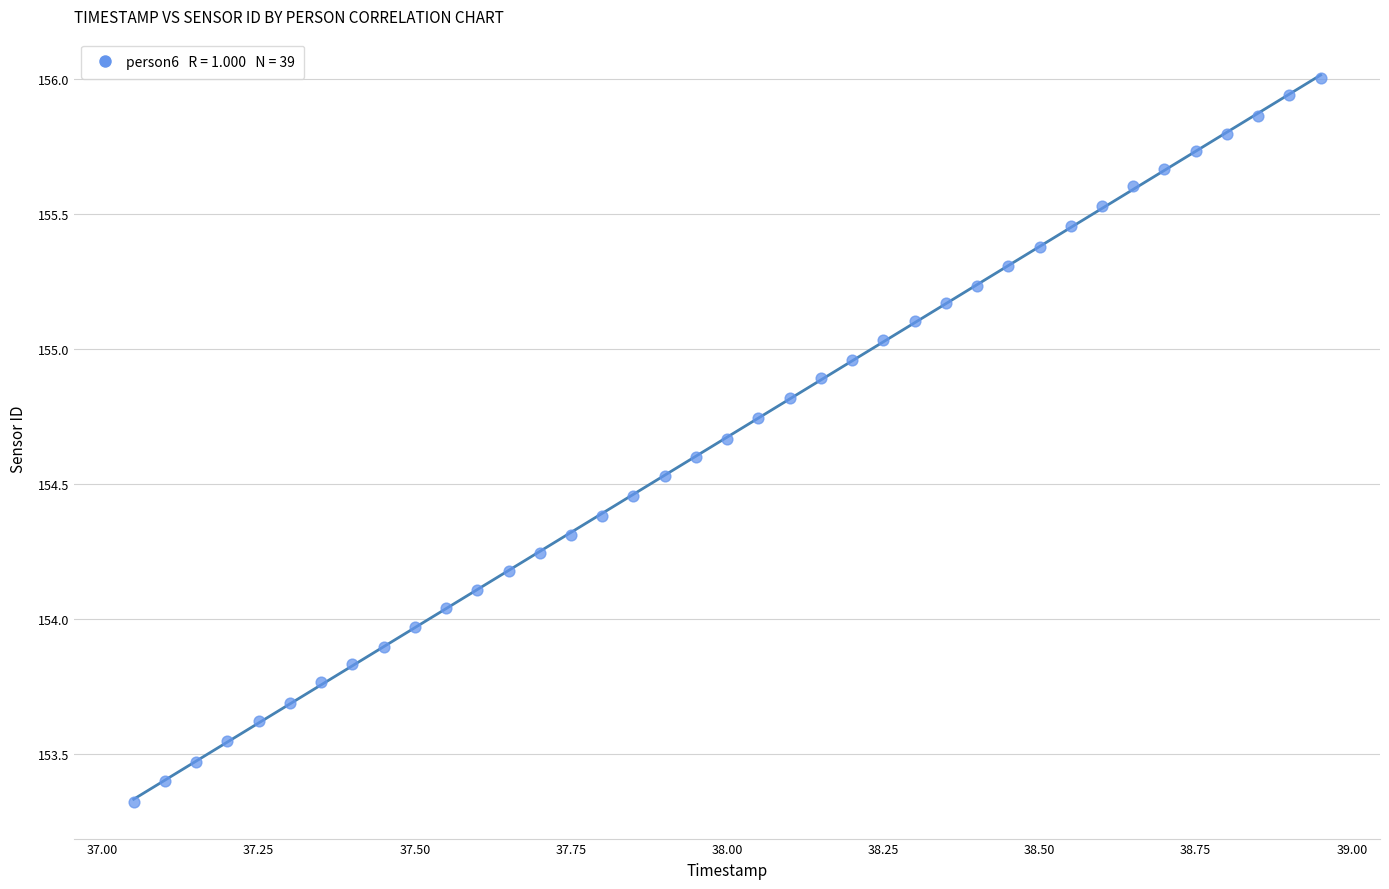

What is the range of X values (max minus min)?

1.9